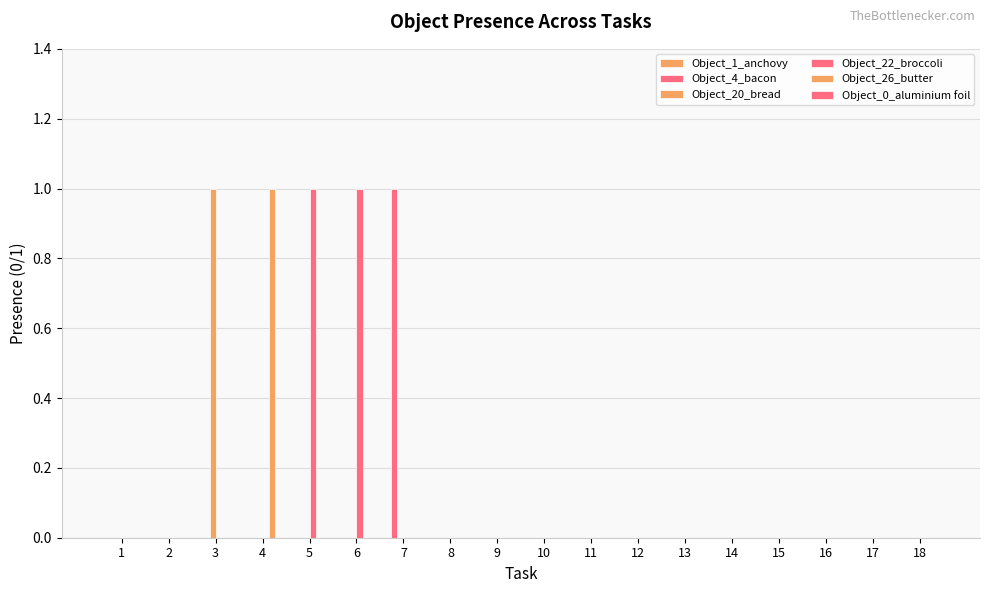

Are the bars horizontal?

No